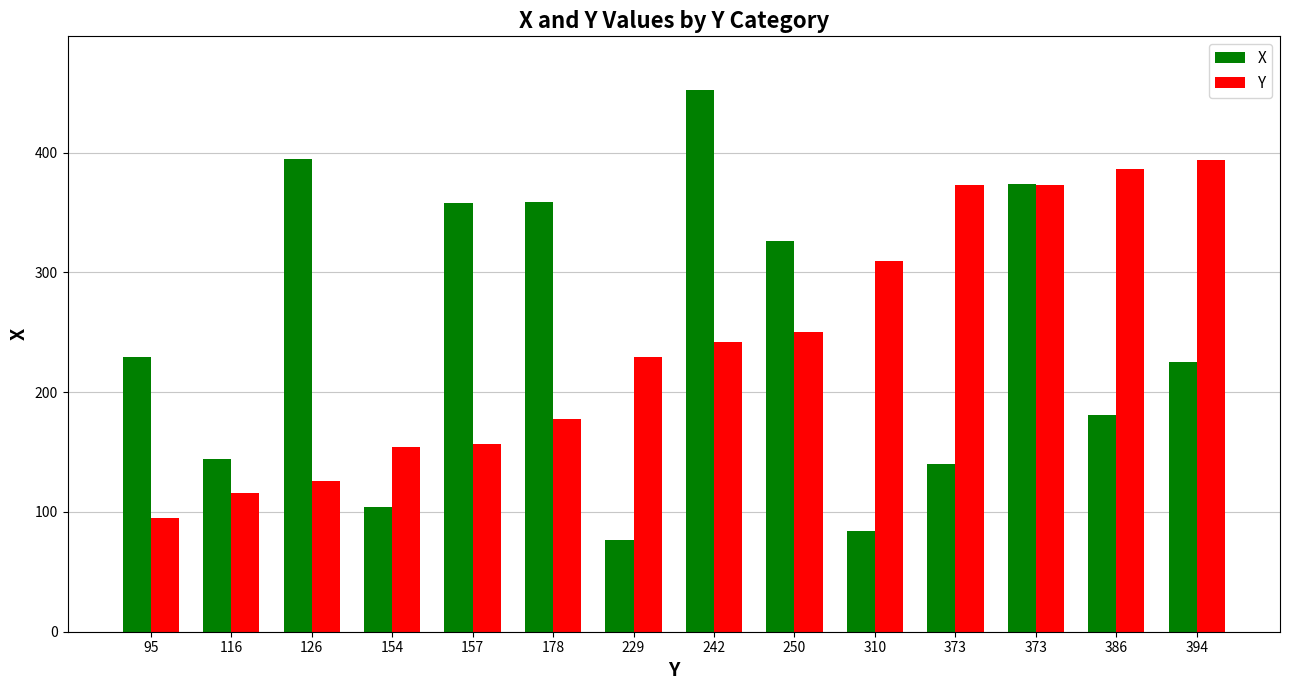

What are all the series names shown in the legend?

X, Y